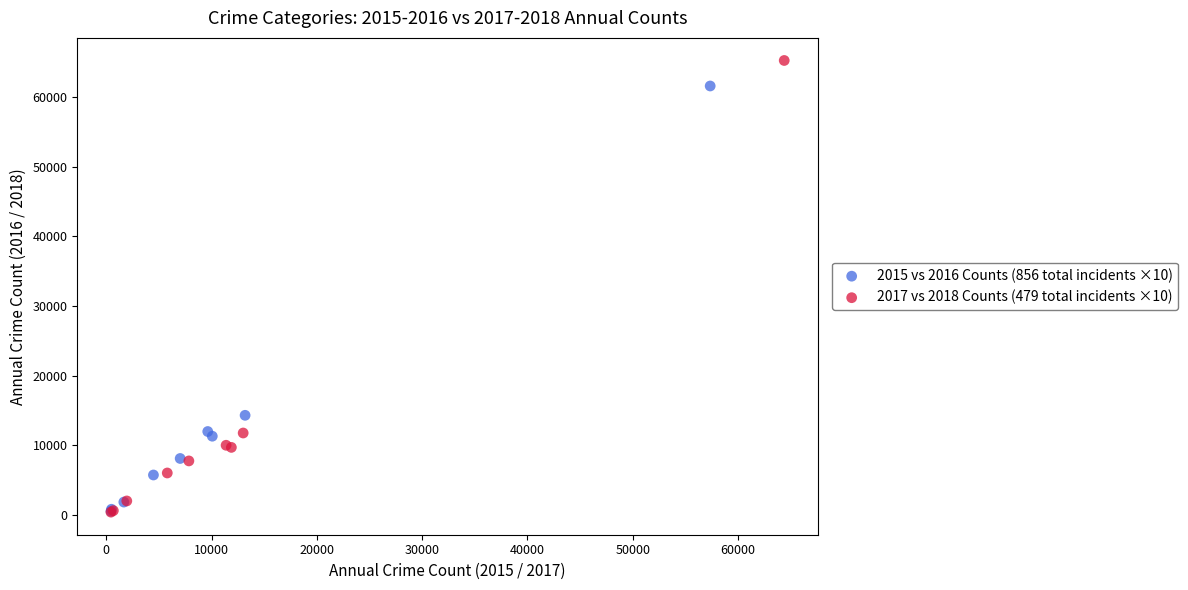

Which series has the widest spread of Y values?

2017 vs 2018 Counts (479 total incidents ×10)